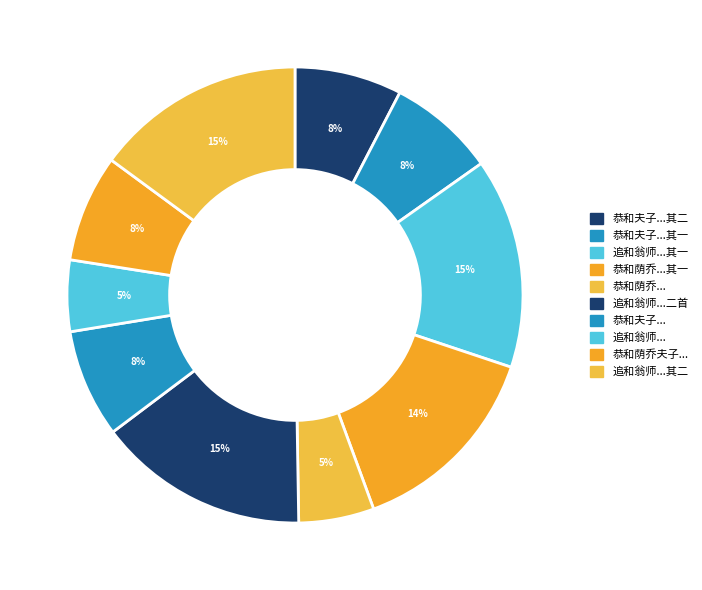

How many segments does this pie chart have?

10